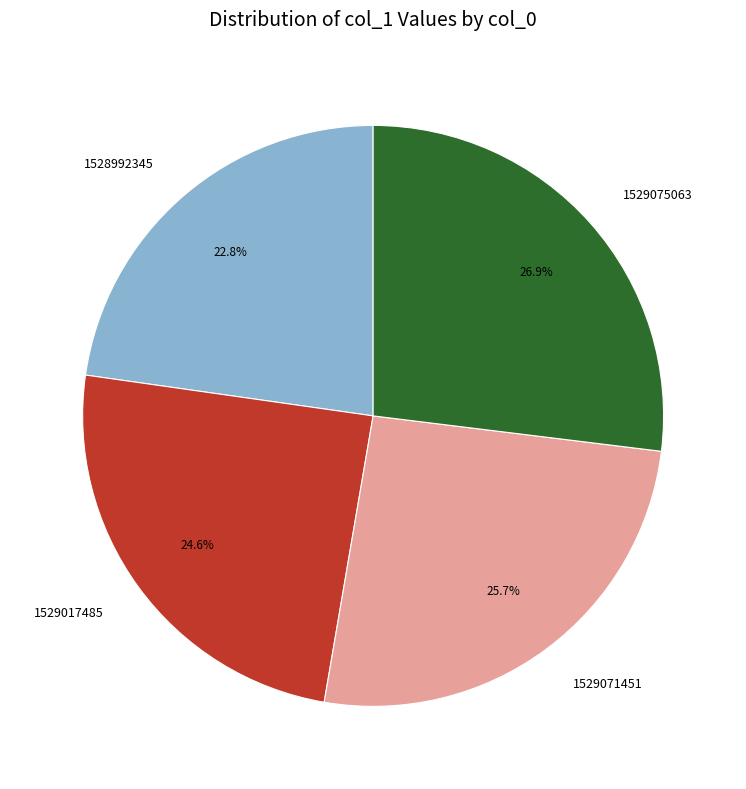

Rank the categories by value from lowest to highest.

1528992345, 1529017485, 1529071451, 1529075063